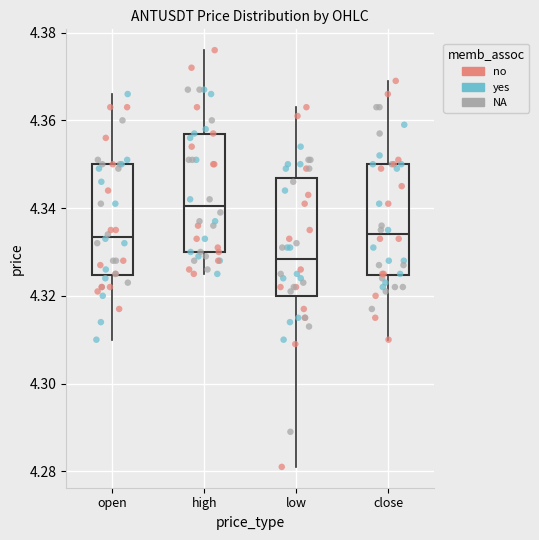

Which box has the lowest median line?

low